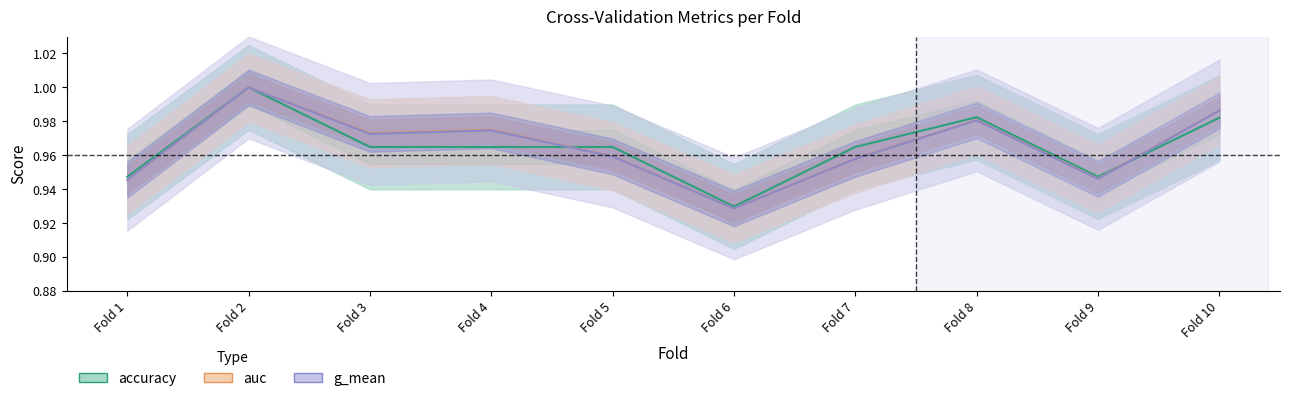

Reading left to right, list all the values displayed in this chart.

accuracy: 0.9	1.0	1.0	1.0	1.0	0.9	1.0	1.0	0.9	1.0
auc: 0.9	1.0	1.0	1.0	1.0	0.9	1.0	1.0	0.9	1.0
g_mean: 0.9	1.0	1.0	1.0	1.0	0.9	1.0	1.0	0.9	1.0